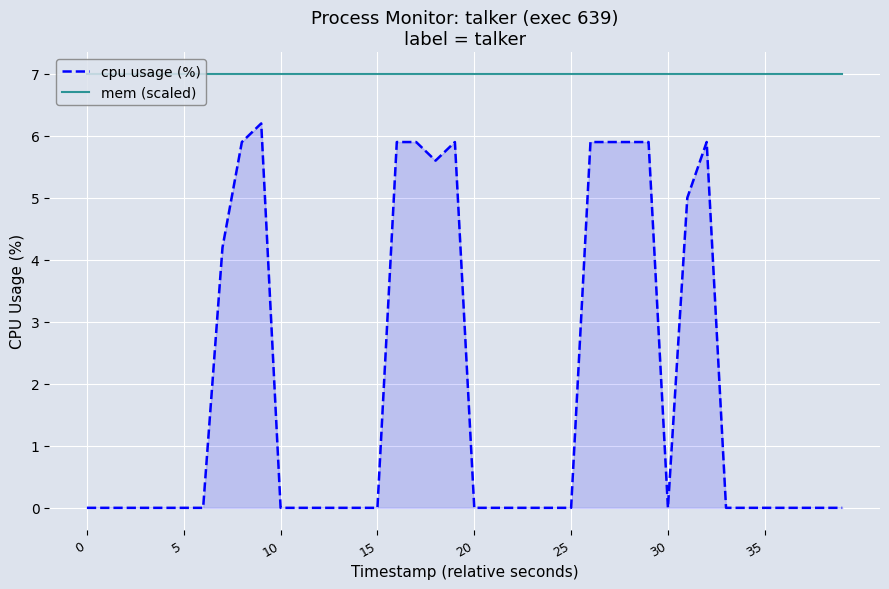

True or false: mem (scaled) and cpu usage (%) intersect in this chart.

False